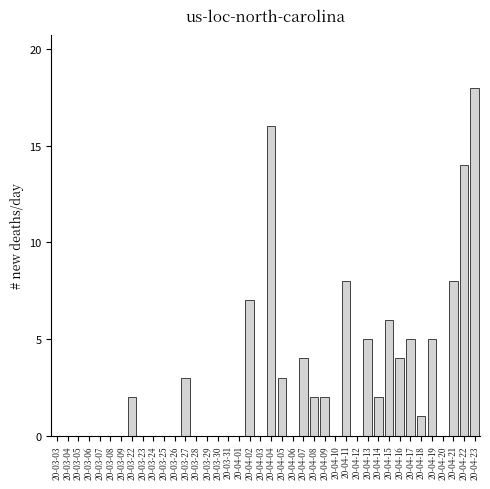

Which label corresponds to the largest value in the chart?

20-04-23